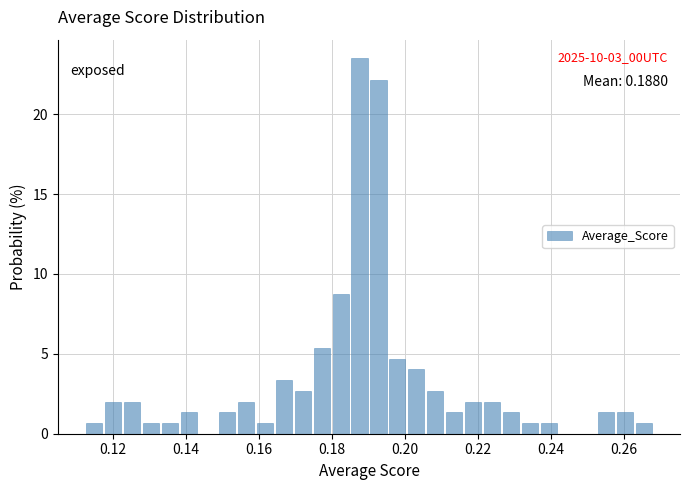

Around what value on the x-axis is the tallest bar? Give the approximate position of its centre, as read against the axis.

0.188